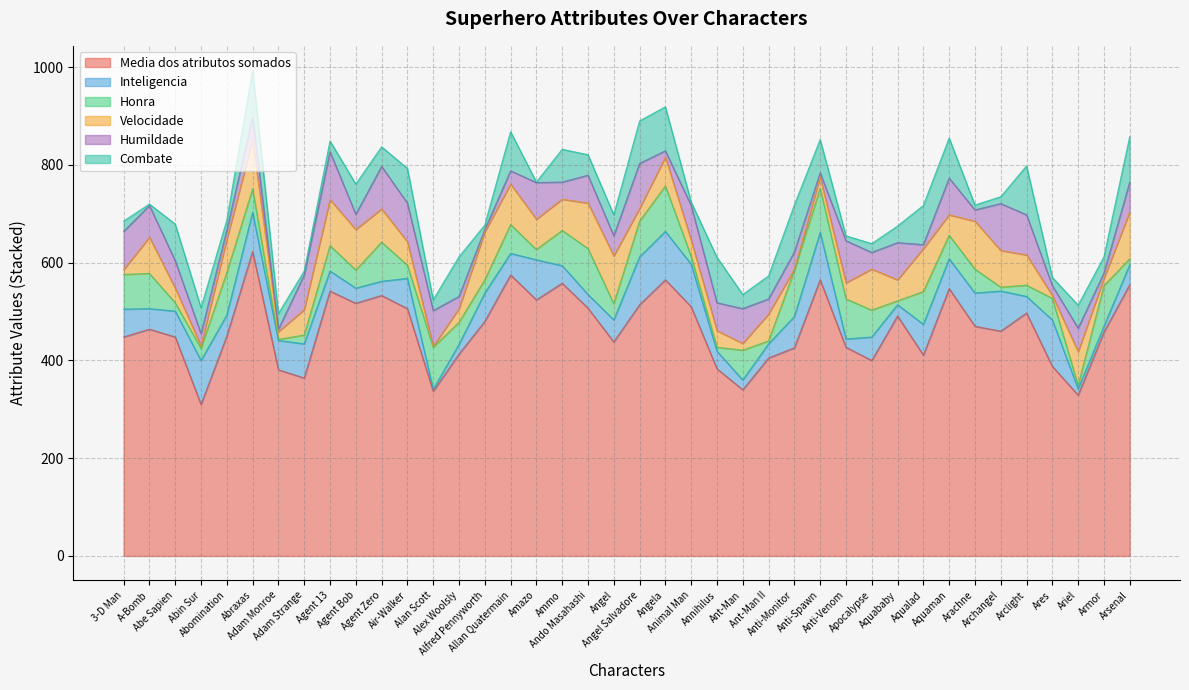

True or false: Media dos atributos somados and Combate intersect in this chart.

False